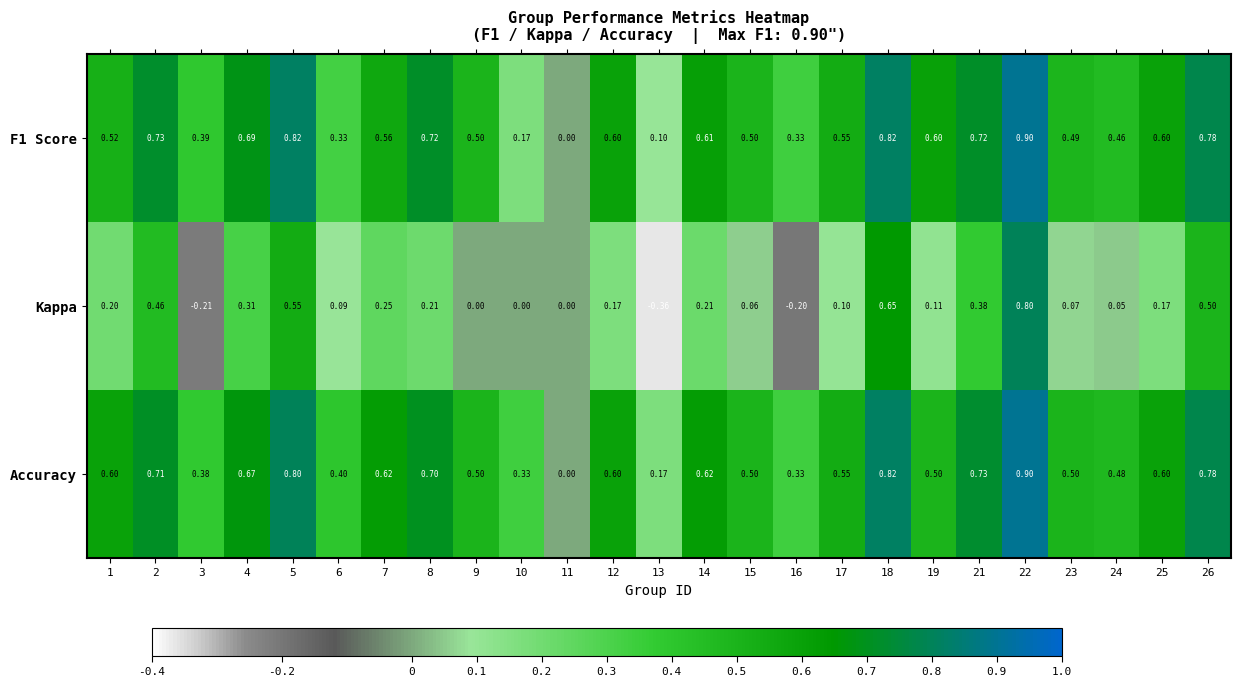

Which series has the largest range (max minus min)?

Kappa